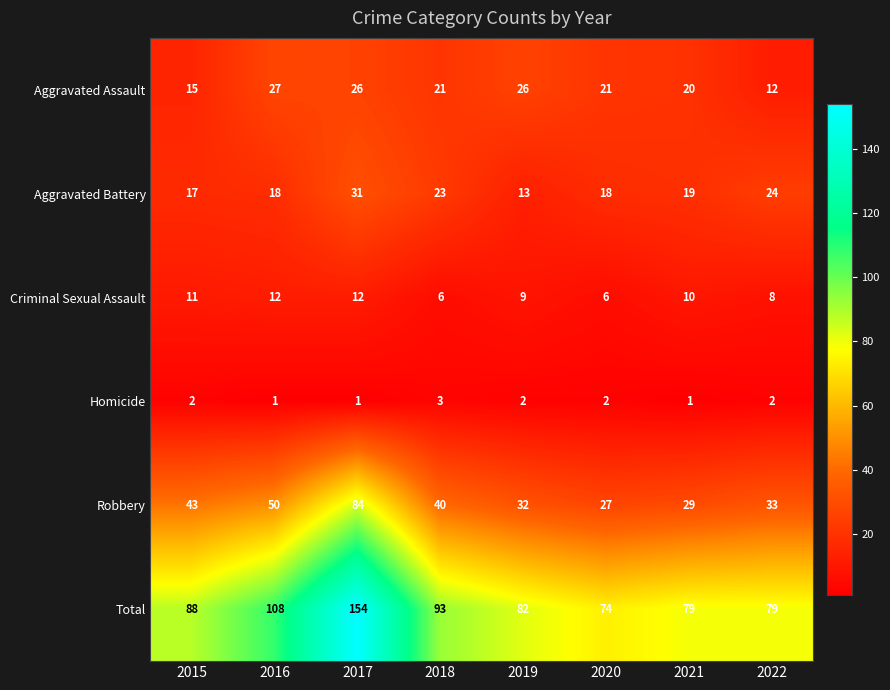

What is the minimum value for Aggravated Assault?

12